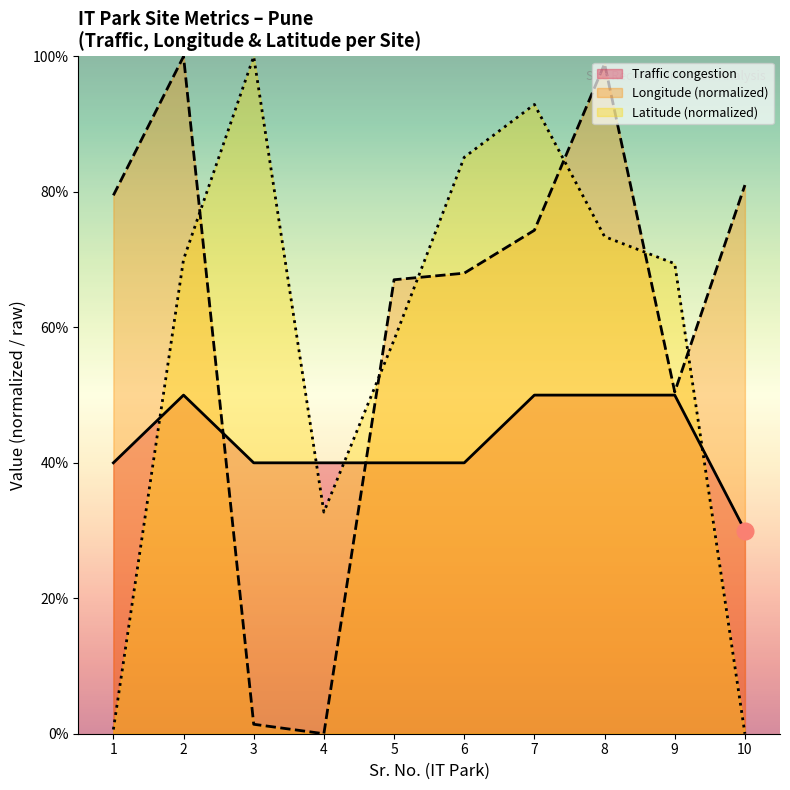

What are all the series names shown in the legend?

Traffic congestion, Longitude (normalized), Latitude (normalized)